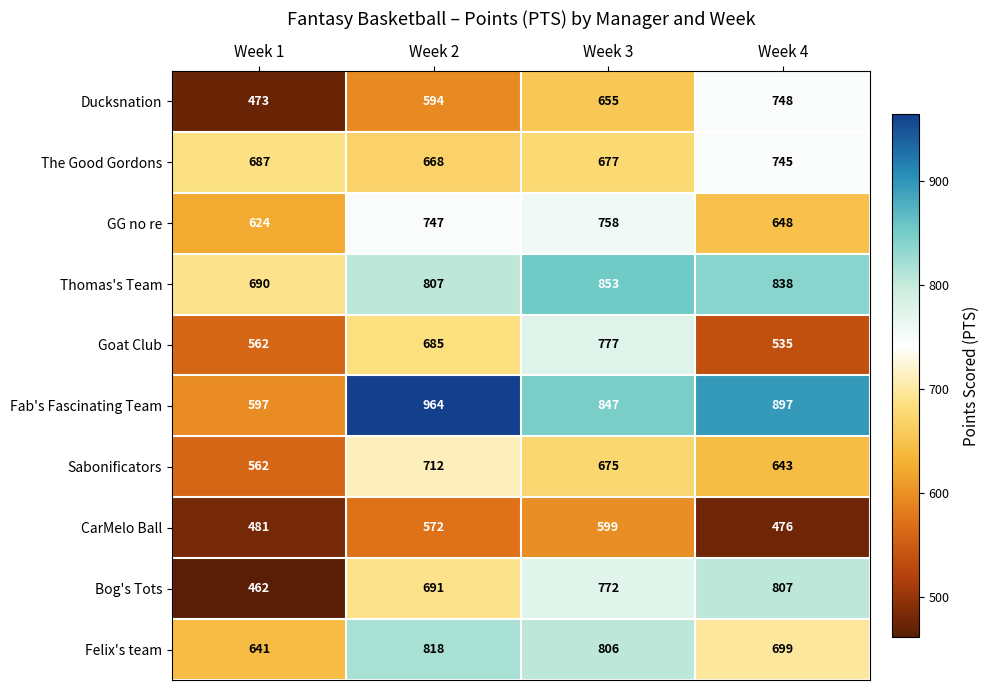

True or false: CarMelo Ball has a value of 115 at Week 1.

False